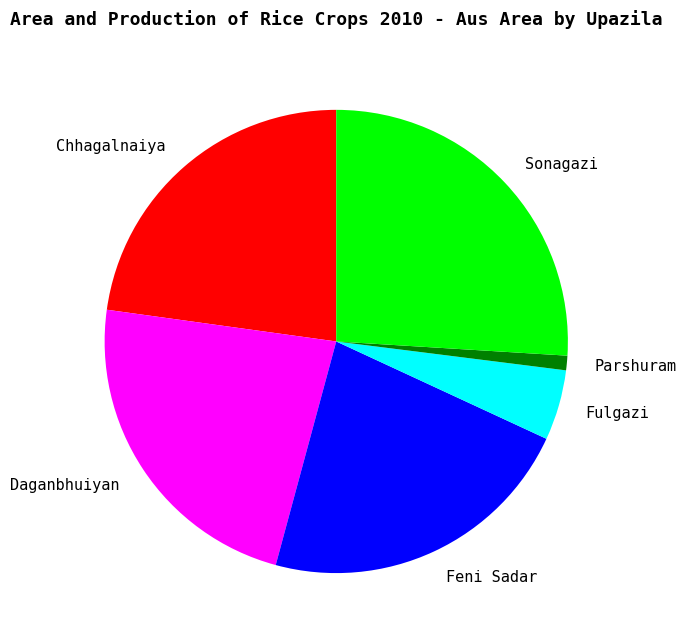

True or false: Parshuram accounts for 11% of the total.

False